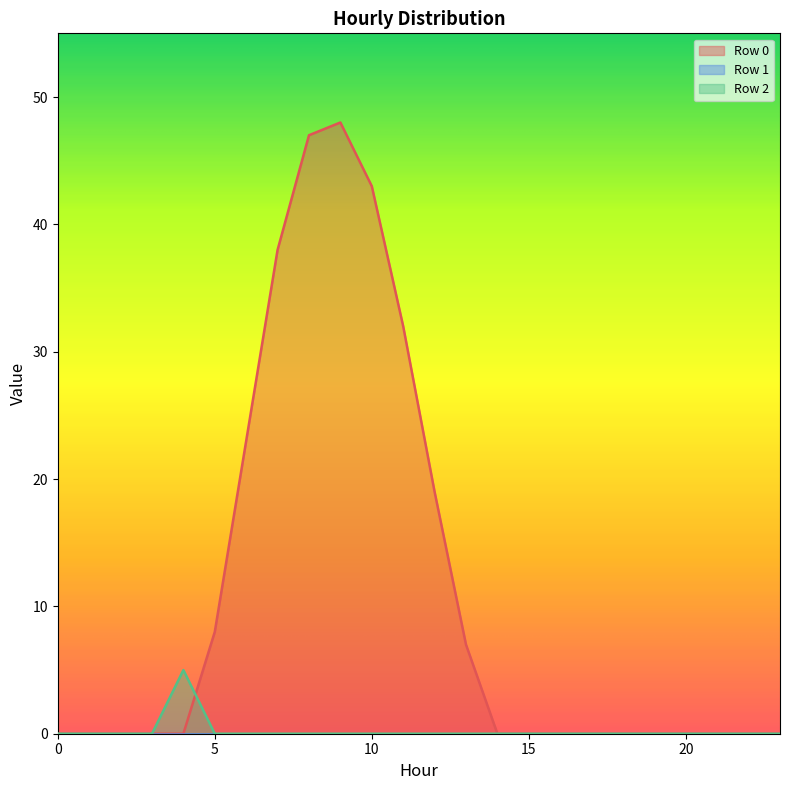

Where do Row 2 and Row 0 first cross each other?

4 and 5